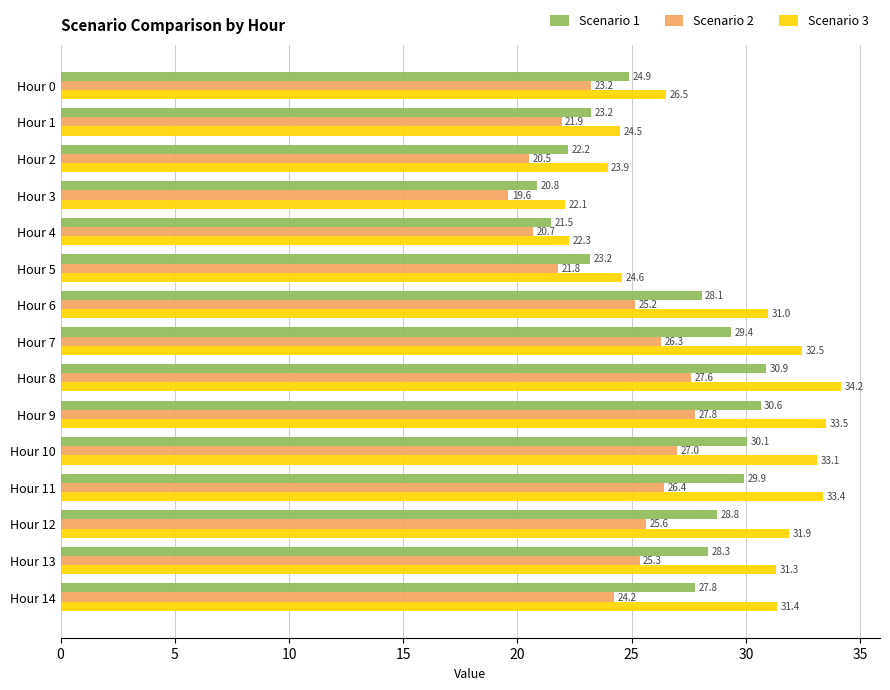

What is the minimum value for Scenario 1?

20.8